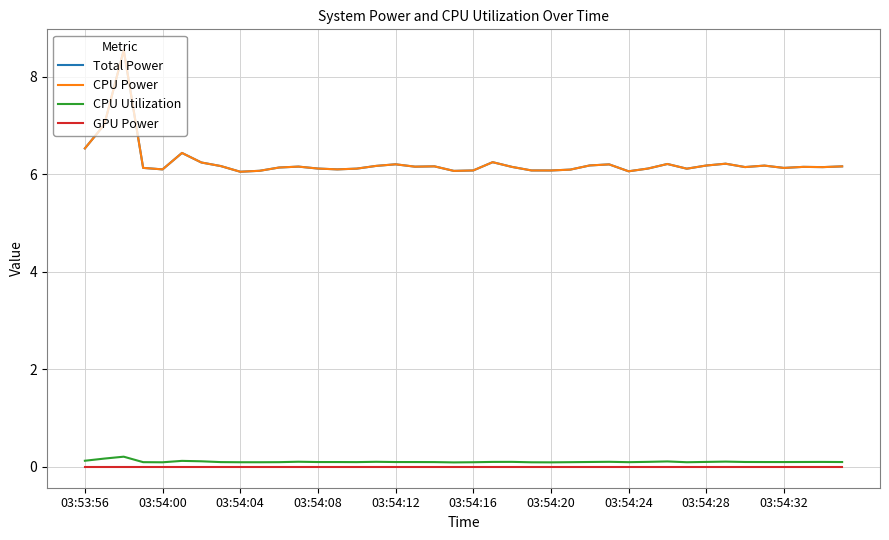

Is this an area chart (filled region under the line)?

No